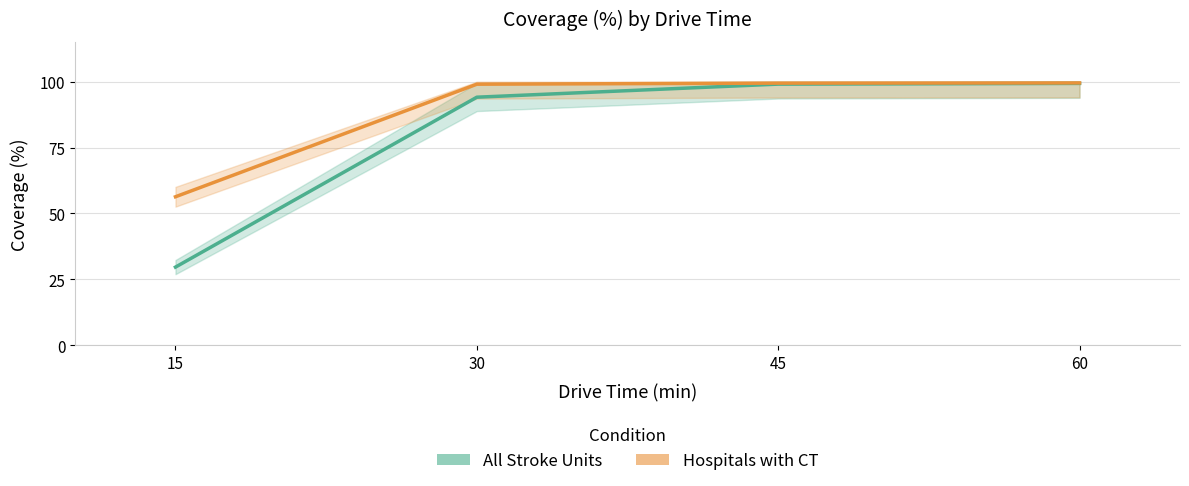

What value does the All Stroke Units series have at 60?

99.3